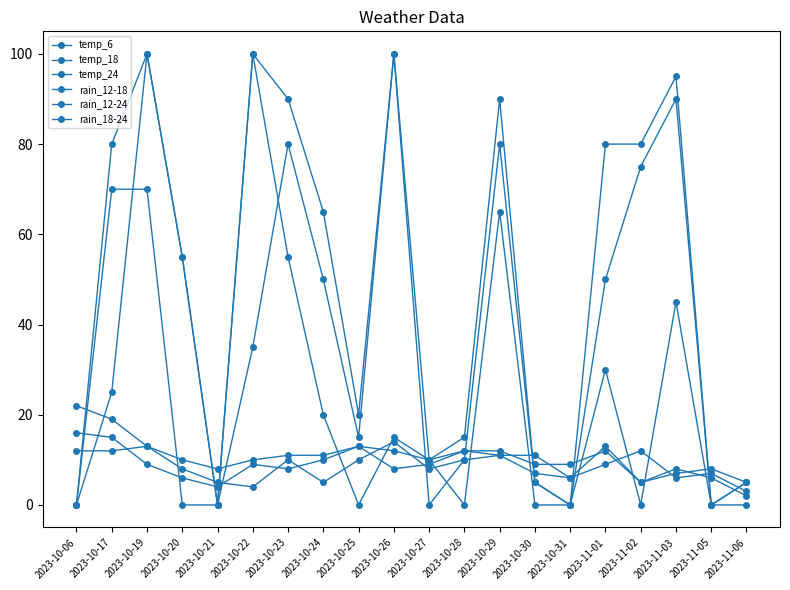

Reading left to right, what are all the values shown in this chart?

temp_6: 2023-10-06=12	2023-10-17=12	2023-10-19=13	2023-10-20=8	2023-10-21=5	2023-10-22=4	2023-10-23=10	2023-10-24=5	2023-10-25=10	2023-10-26=14	2023-10-27=8	2023-10-28=10	2023-10-29=11	2023-10-30=11	2023-10-31=6	2023-11-01=9	2023-11-02=12	2023-11-03=6	2023-11-05=7	2023-11-06=3
temp_18: 2023-10-06=22	2023-10-17=19	2023-10-19=13	2023-10-20=10	2023-10-21=8	2023-10-22=10	2023-10-23=11	2023-10-24=11	2023-10-25=13	2023-10-26=12	2023-10-27=10	2023-10-28=12	2023-10-29=12	2023-10-30=9	2023-10-31=9	2023-11-01=12	2023-11-02=5	2023-11-03=7	2023-11-05=8	2023-11-06=5
temp_24: 2023-10-06=16	2023-10-17=15	2023-10-19=9	2023-10-20=6	2023-10-21=4	2023-10-22=9	2023-10-23=8	2023-10-24=10	2023-10-25=13	2023-10-26=8	2023-10-27=9	2023-10-28=12	2023-10-29=11	2023-10-30=7	2023-10-31=6	2023-11-01=13	2023-11-02=5	2023-11-03=8	2023-11-05=6	2023-11-06=2
rain_12-18: 2023-10-06=0	2023-10-17=25	2023-10-19=100	2023-10-20=55	2023-10-21=0	2023-10-22=35	2023-10-23=80	2023-10-24=50	2023-10-25=15	2023-10-26=100	2023-10-27=0	2023-10-28=10	2023-10-29=80	2023-10-30=5	2023-10-31=0	2023-11-01=50	2023-11-02=75	2023-11-03=90	2023-11-05=0	2023-11-06=5
rain_12-24: 2023-10-06=0	2023-10-17=80	2023-10-19=100	2023-10-20=55	2023-10-21=0	2023-10-22=100	2023-10-23=90	2023-10-24=65	2023-10-25=20	2023-10-26=100	2023-10-27=10	2023-10-28=15	2023-10-29=90	2023-10-30=5	2023-10-31=0	2023-11-01=80	2023-11-02=80	2023-11-03=95	2023-11-05=0	2023-11-06=5
rain_18-24: 2023-10-06=0	2023-10-17=70	2023-10-19=70	2023-10-20=0	2023-10-21=0	2023-10-22=100	2023-10-23=55	2023-10-24=20	2023-10-25=0	2023-10-26=15	2023-10-27=10	2023-10-28=0	2023-10-29=65	2023-10-30=0	2023-10-31=0	2023-11-01=30	2023-11-02=0	2023-11-03=45	2023-11-05=0	2023-11-06=0